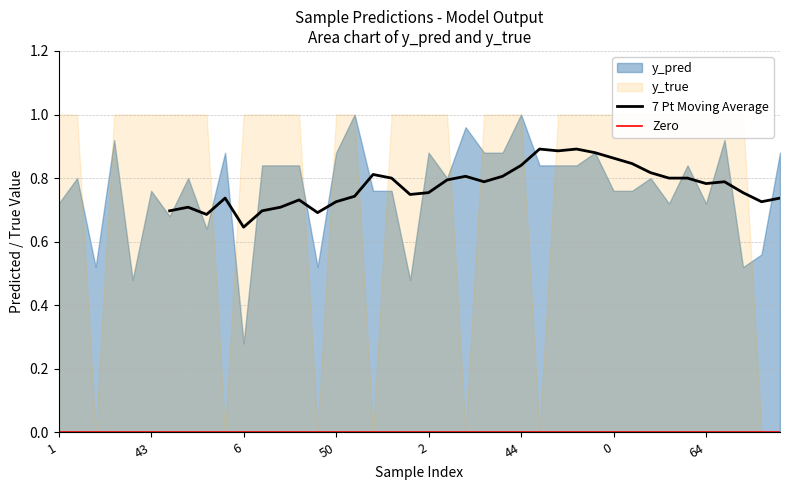

At how many categories does at least one series exceed 0?

40